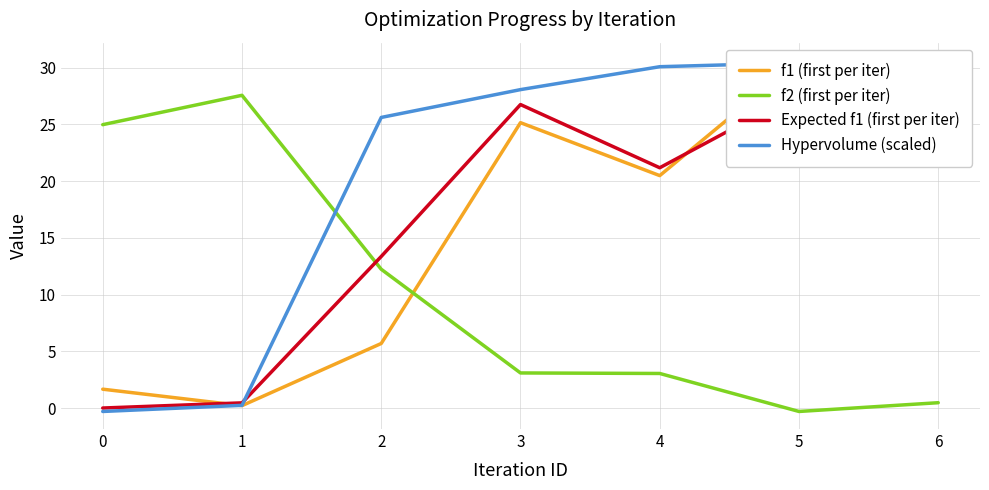

What is the difference between the maximum and second lowest values in the Hypervolume (scaled) series?

30.4